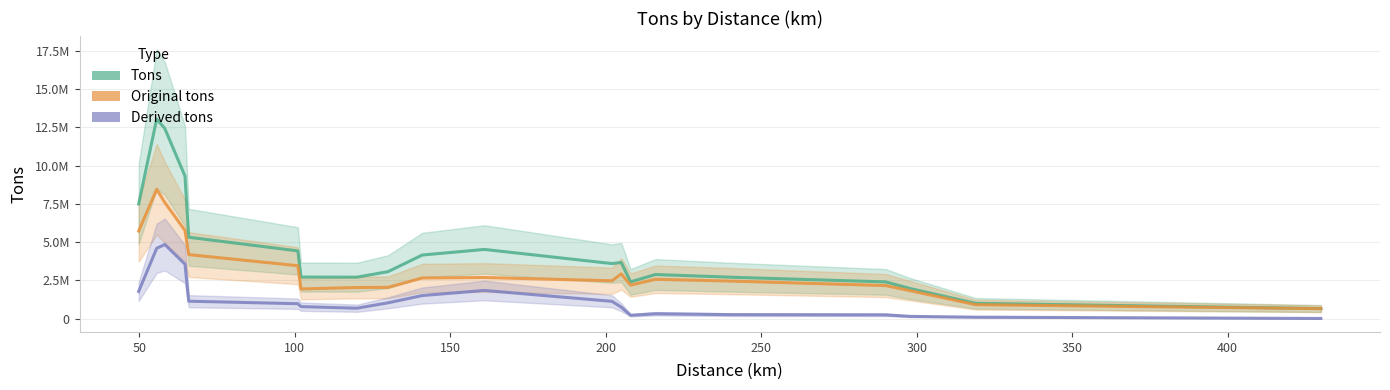

Reading right to left, transcribe all the data shown in this chart.

Tons: 650251.0	993008.7	1955323.7	2395608.7	2696529.0	2878095.7	2396989.7	3662872.8	3593491.2	4517429.8	4151407.7	3065531.9	2704125.8	2711096.1	4422377.6	5313243.5	9311280.8	12425458.4	13040475.4	7491928.8
Original tons: 645400.6	904557.7	1815616.3	2155242.3	2444050.0	2565426.7	2184979.7	2918565.8	2468191.7	2681661.2	2649255.9	2038166.4	2029226.3	1932777.7	3452962.1	4180023.4	5756589.4	7585699.2	8448489.7	5719226.6
Derived tons: 4850.4	88450.9	139707.4	240366.4	252479.0	312669.0	212010.0	744307.0	1125299.4	1835768.6	1502151.8	1027365.5	674899.6	778318.4	969415.5	1133220.2	3554691.4	4839759.1	4591985.7	1772702.2